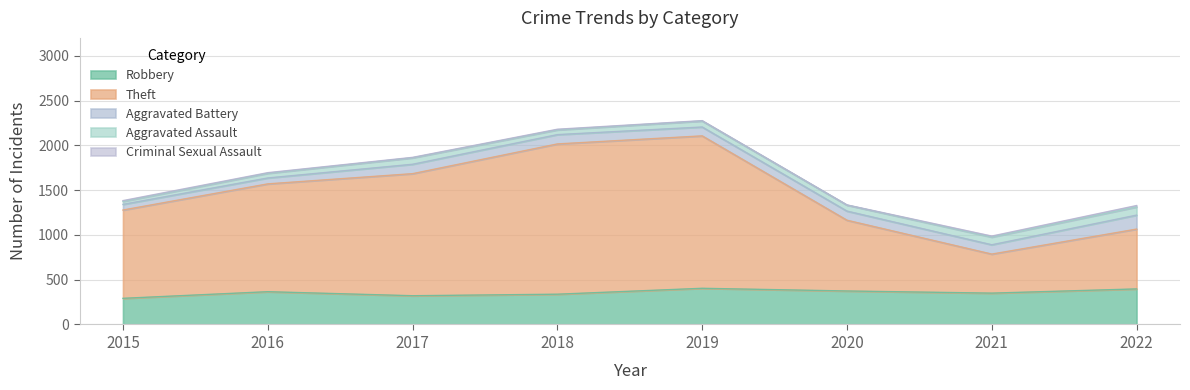

Reading left to right, list all the values displayed in this chart.

Robbery: 292	366	321	338	404	374	350	397
Theft: 986	1204	1363	1678	1702	790	436	668
Aggravated Battery: 63	66	105	104	99	102	104	156
Aggravated Assault: 33	52	72	53	67	67	86	91
Criminal Sexual Assault: 9	7	5	7	4	2	11	16